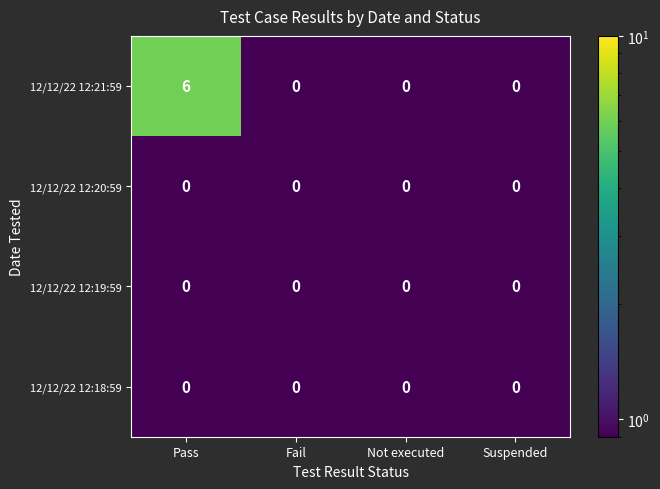

Which series has the largest range (max minus min)?

12/12/22 12:21:59